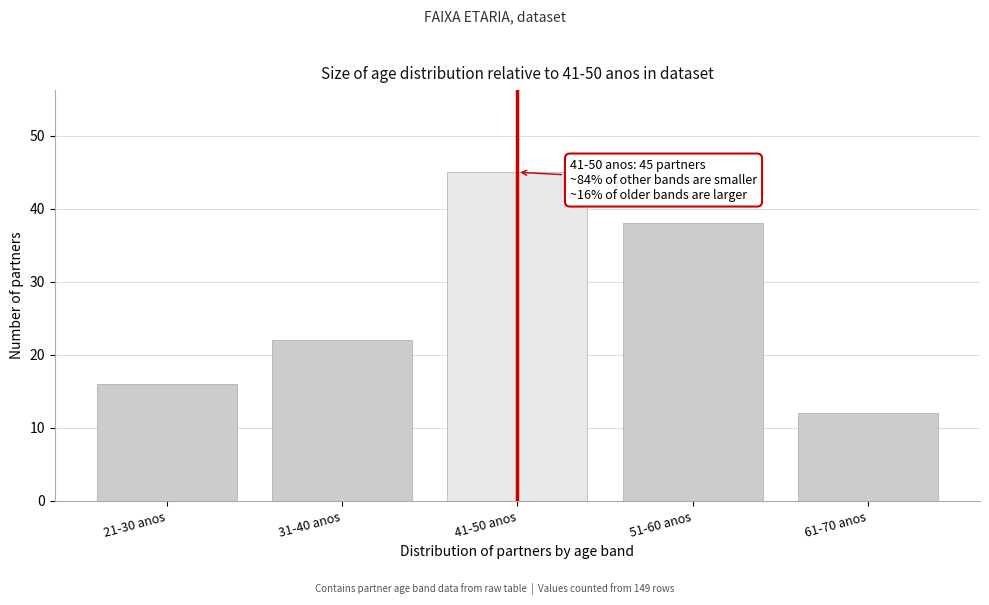

Reading left to right, extract all data points from this chart.

16	22	45	38	12